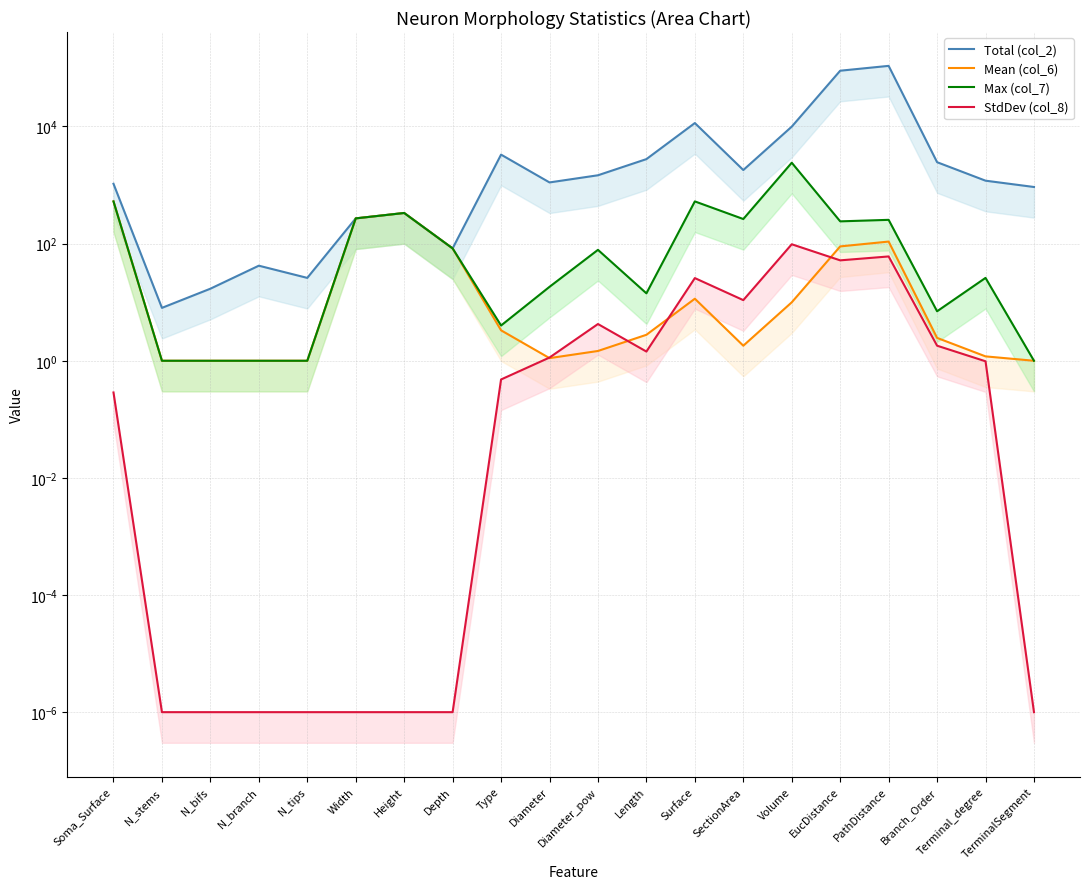

Reading right to left, extract all data points from this chart.

Total (col_2): TerminalSegment=927.0	Terminal_degree=1188.0	Branch_Order=2457.0	PathDistance=108448.0	EucDistance=89643.8	Volume=9944.2	SectionArea=1806.1	Surface=11453.4	Length=2773.6	Diameter_pow=1469.5	Diameter=1109.2	Type=3309.0	Depth=82.9	Height=333.6	Width=269.9	N_tips=26.0	N_branch=42.0	N_bifs=17.0	N_stems=8.0	Soma_Surface=1051.5
Mean (col_6): TerminalSegment=1.0	Terminal_degree=1.2	Branch_Order=2.5	PathDistance=108.4	EucDistance=89.6	Volume=10.0	SectionArea=1.8	Surface=11.5	Length=2.8	Diameter_pow=1.5	Diameter=1.1	Type=3.3	Depth=82.9	Height=333.6	Width=269.9	N_tips=1.0	N_branch=1.0	N_bifs=1.0	N_stems=1.0	Soma_Surface=525.8
Max (col_7): TerminalSegment=1.0	Terminal_degree=26.0	Branch_Order=7.0	PathDistance=254.8	EucDistance=240.1	Volume=2406.8	SectionArea=263.0	Surface=526.1	Length=14.2	Diameter_pow=78.3	Diameter=18.3	Type=4.0	Depth=82.9	Height=333.6	Width=269.9	N_tips=1.0	N_branch=1.0	N_bifs=1.0	N_stems=1.0	Soma_Surface=526.1
StdDev (col_8): TerminalSegment=0.0	Terminal_degree=1.0	Branch_Order=1.8	PathDistance=60.4	EucDistance=51.8	Volume=97.5	SectionArea=10.8	Surface=25.8	Length=1.4	Diameter_pow=4.2	Diameter=1.1	Type=0.5	Depth=0.0	Height=0.0	Width=0.0	N_tips=0.0	N_branch=0.0	N_bifs=0.0	N_stems=0.0	Soma_Surface=0.3